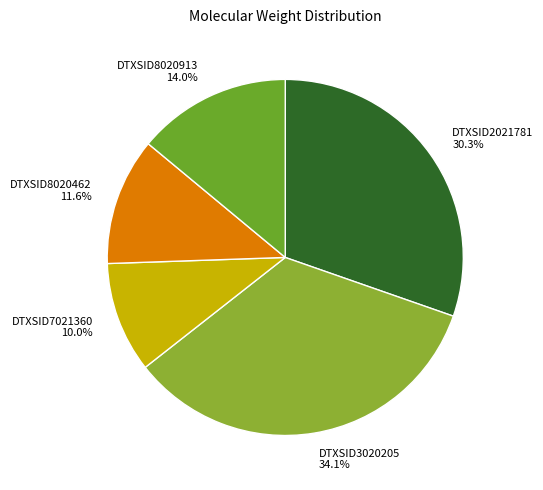

To the nearest percent, what is the difference between the largest and smallest slice percentages?

24%